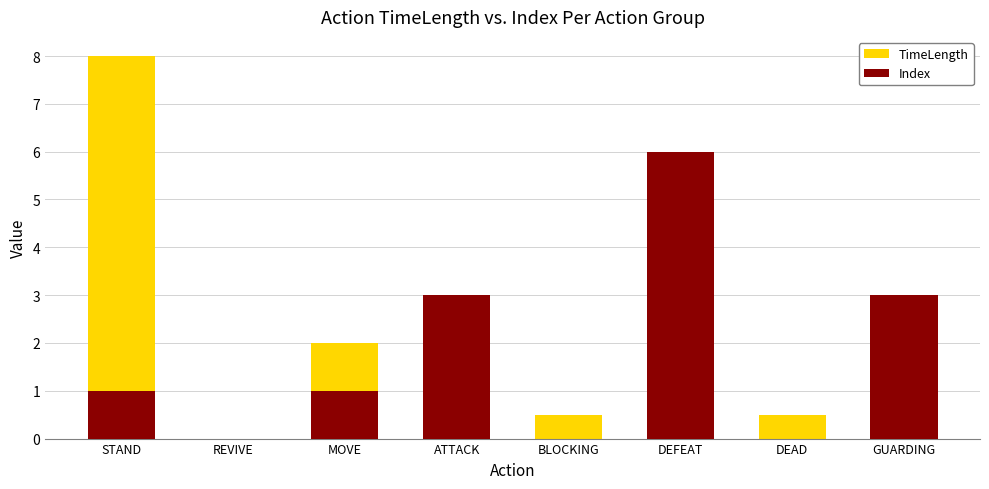

Rank the series at DEFEAT from lowest to highest value.

TimeLength, Index